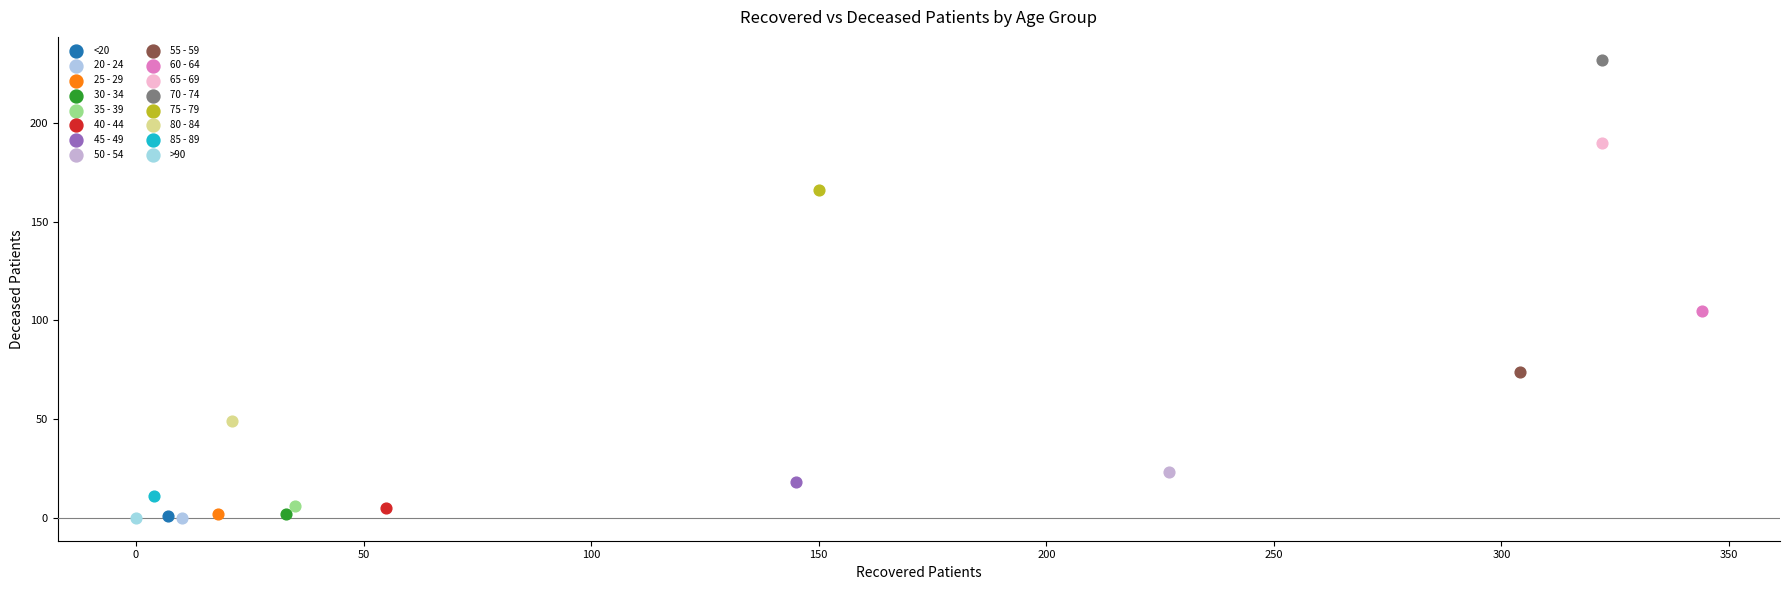

What are all the series names shown in the legend?

<20, 20 - 24, 25 - 29, 30 - 34, 35 - 39, 40 - 44, 45 - 49, 50 - 54, 55 - 59, 60 - 64, 65 - 69, 70 - 74, 75 - 79, 80 - 84, 85 - 89, >90